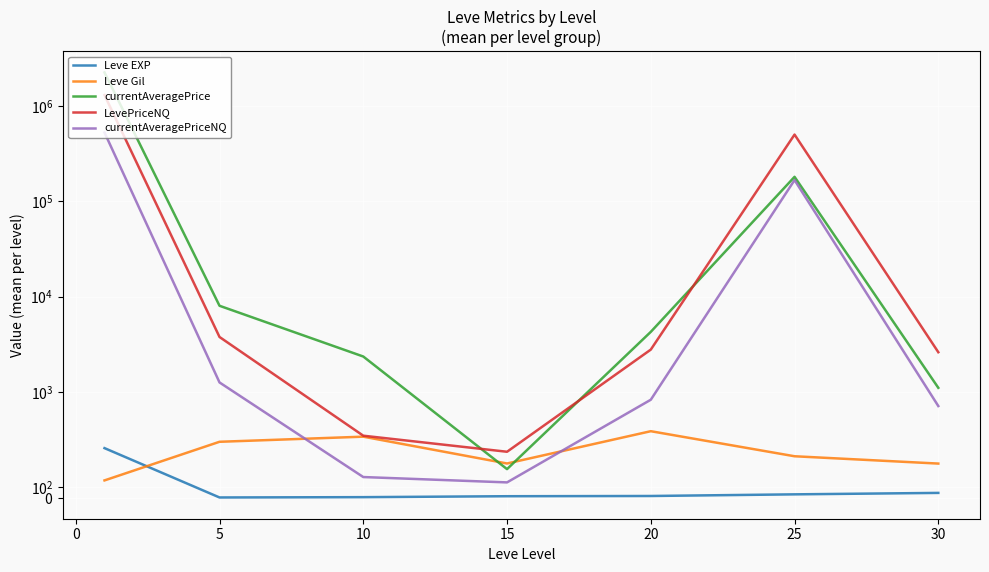

True or false: LevePriceNQ has more than 0 points higher than both neighbors.

True